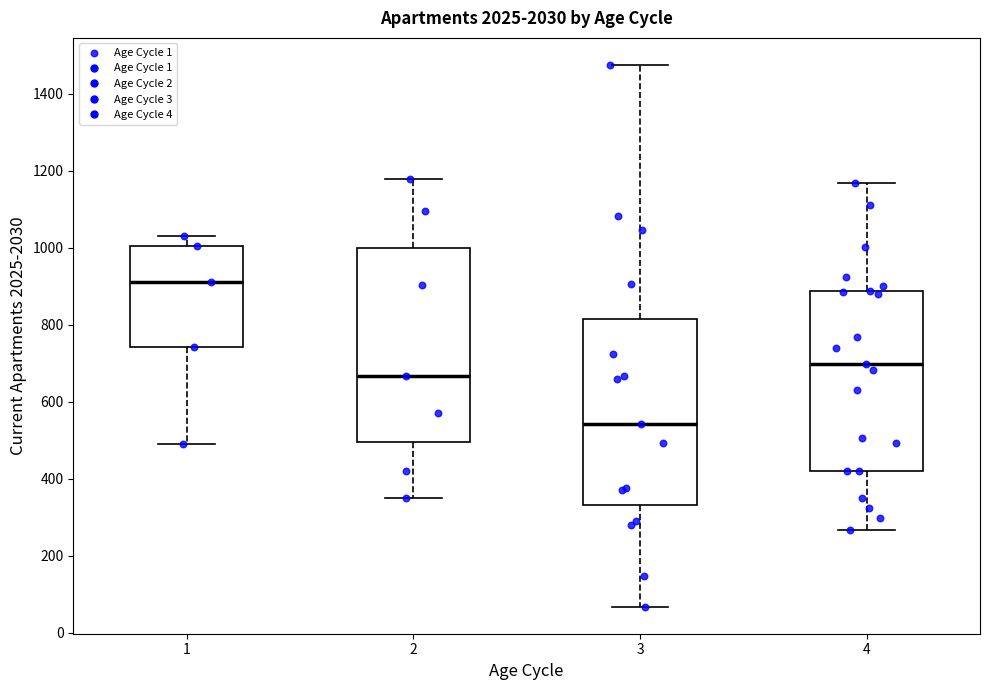

Which box's median line is the lowest?

3